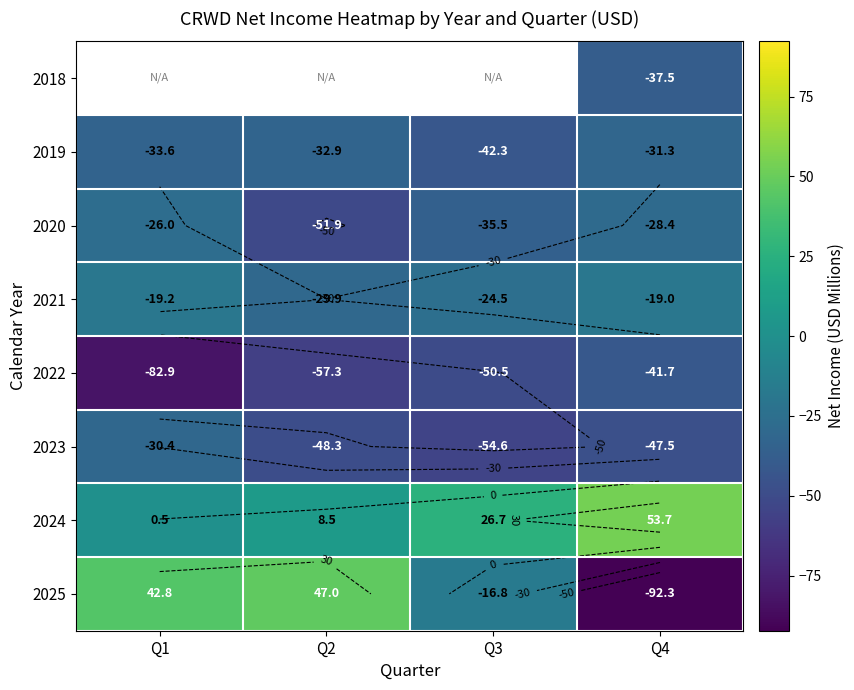

Which series changed the most between Q3 and Q4?

2025